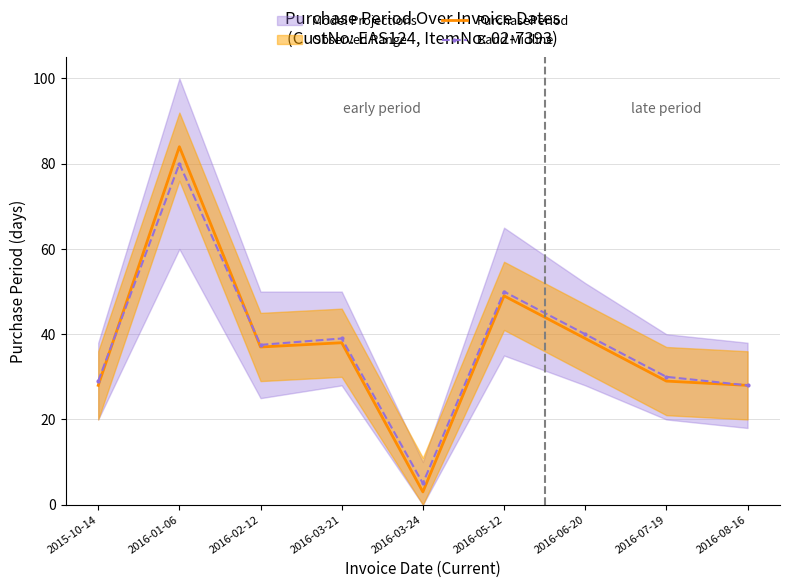

How many lines are shown in the chart?

2